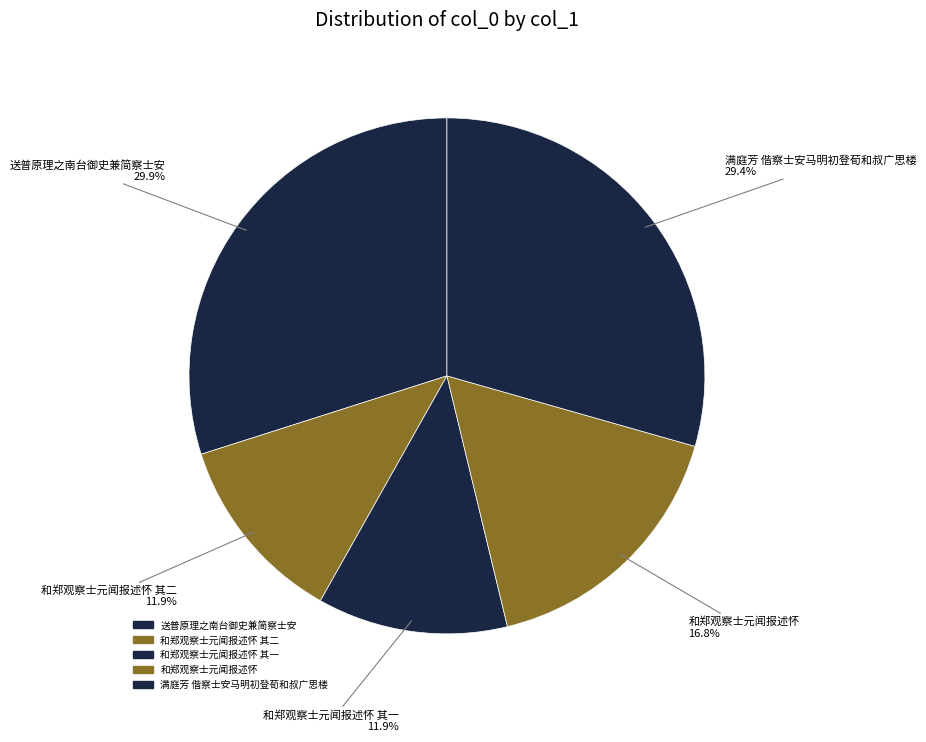

How many segments does this pie chart have?

5